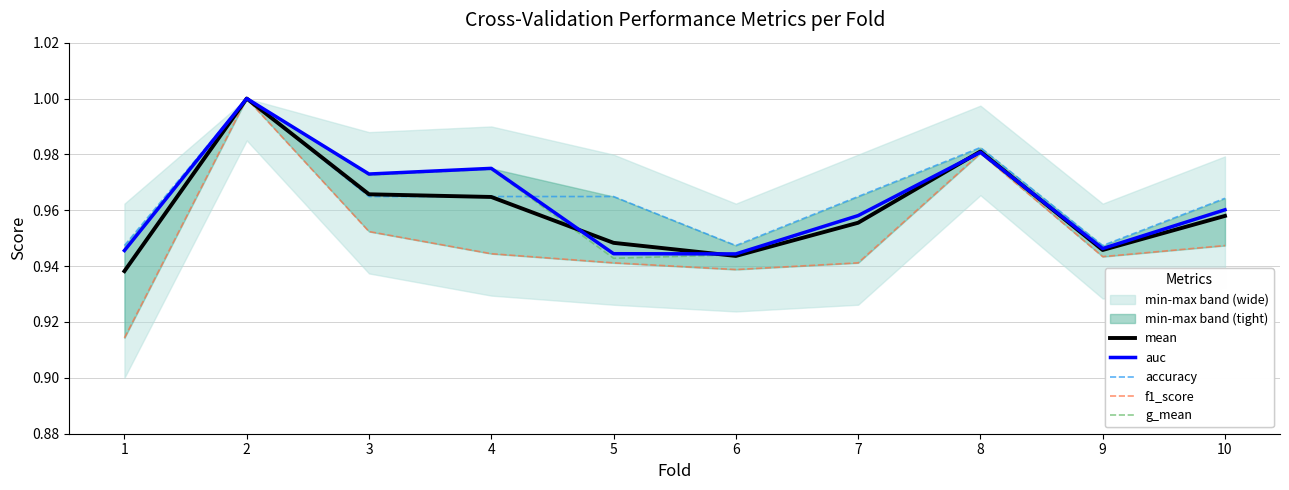

Reading left to right, what are all the values shown in this chart?

mean: 1=0.9	2=1.0	3=1.0	4=1.0	5=0.9	6=0.9	7=1.0	8=1.0	9=0.9	10=1.0
auc: 1=0.9	2=1.0	3=1.0	4=1.0	5=0.9	6=0.9	7=1.0	8=1.0	9=0.9	10=1.0
accuracy: 1=0.9	2=1.0	3=1.0	4=1.0	5=1.0	6=0.9	7=1.0	8=1.0	9=0.9	10=1.0
f1_score: 1=0.9	2=1.0	3=1.0	4=0.9	5=0.9	6=0.9	7=0.9	8=1.0	9=0.9	10=0.9
g_mean: 1=0.9	2=1.0	3=1.0	4=1.0	5=0.9	6=0.9	7=1.0	8=1.0	9=0.9	10=1.0